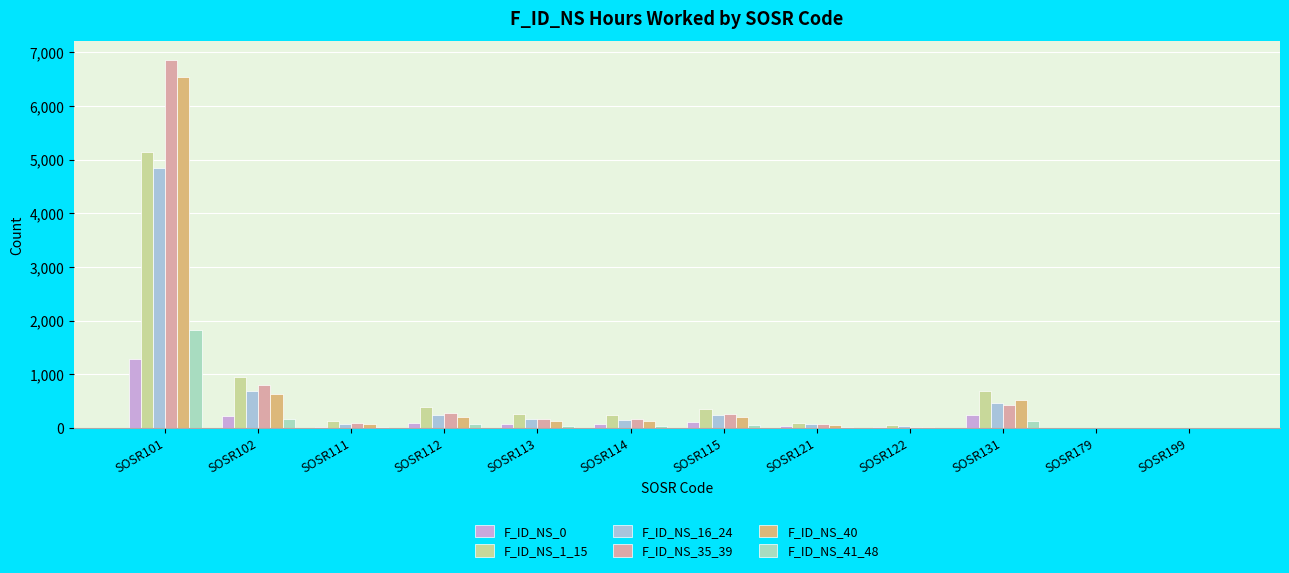

Where does the F_ID_NS_0 series first go above 78?

SOSR101